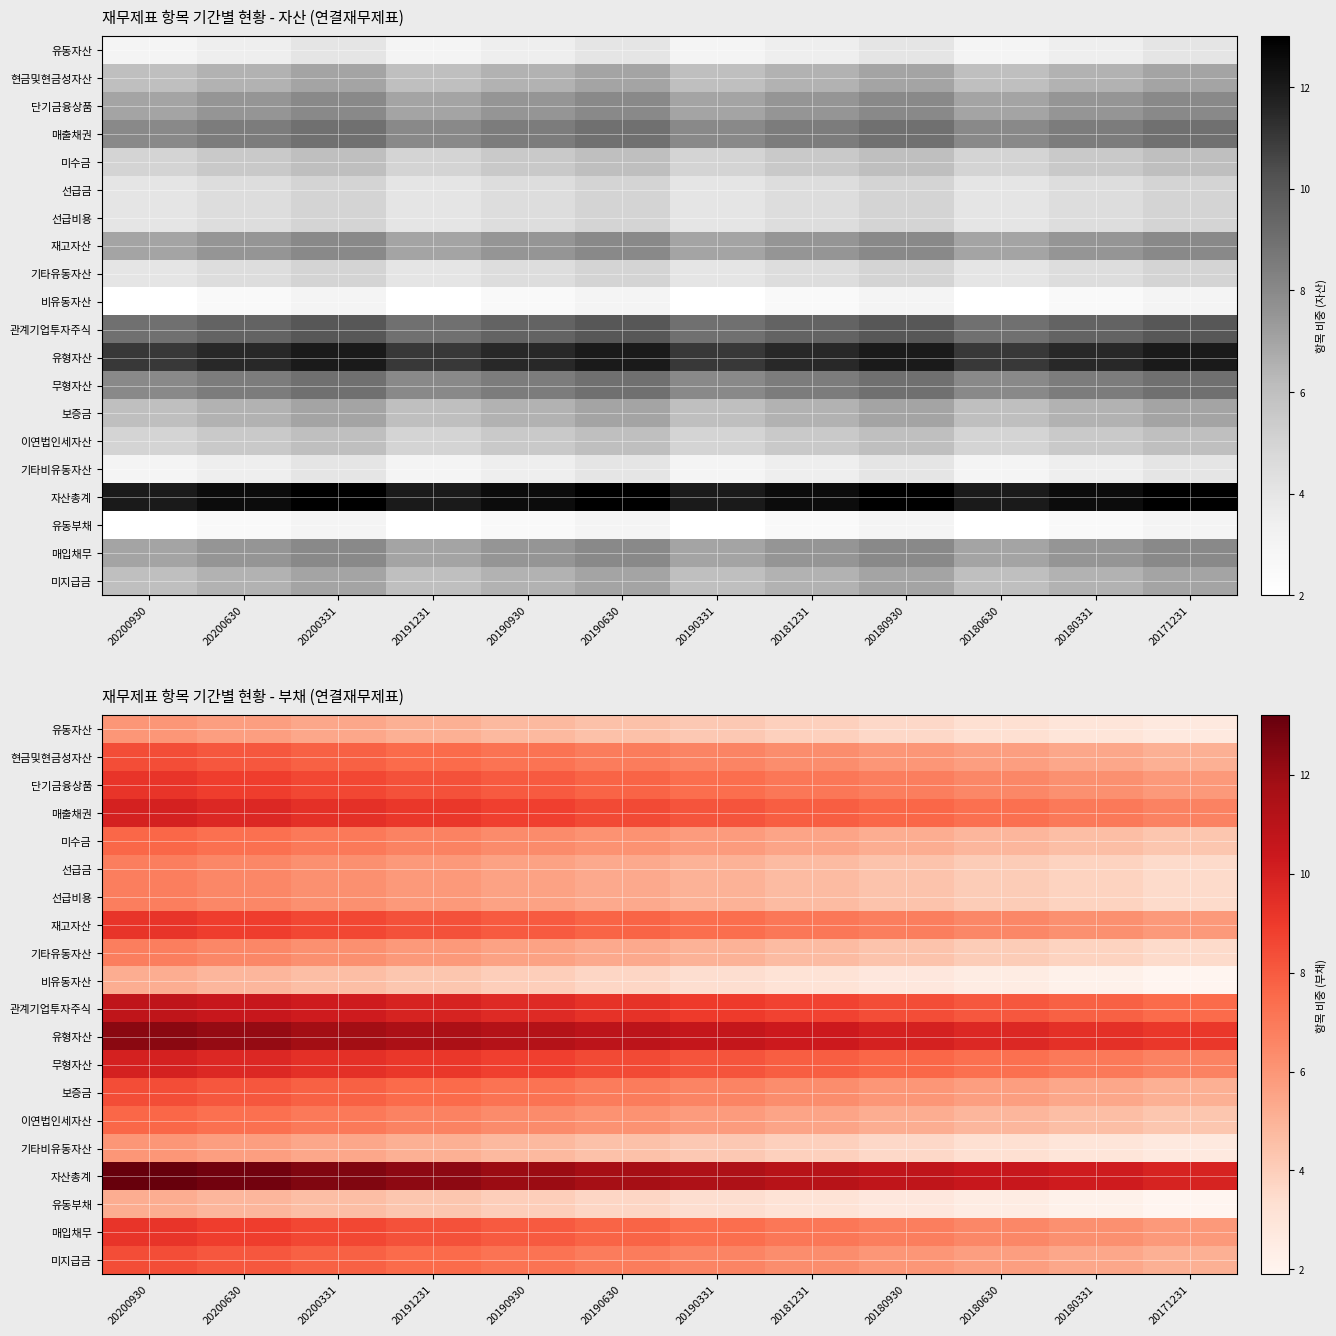

Is the value of 현금및현금성자산 at 20180630 greater than the value of 단기금융상품 at 20200930?

No